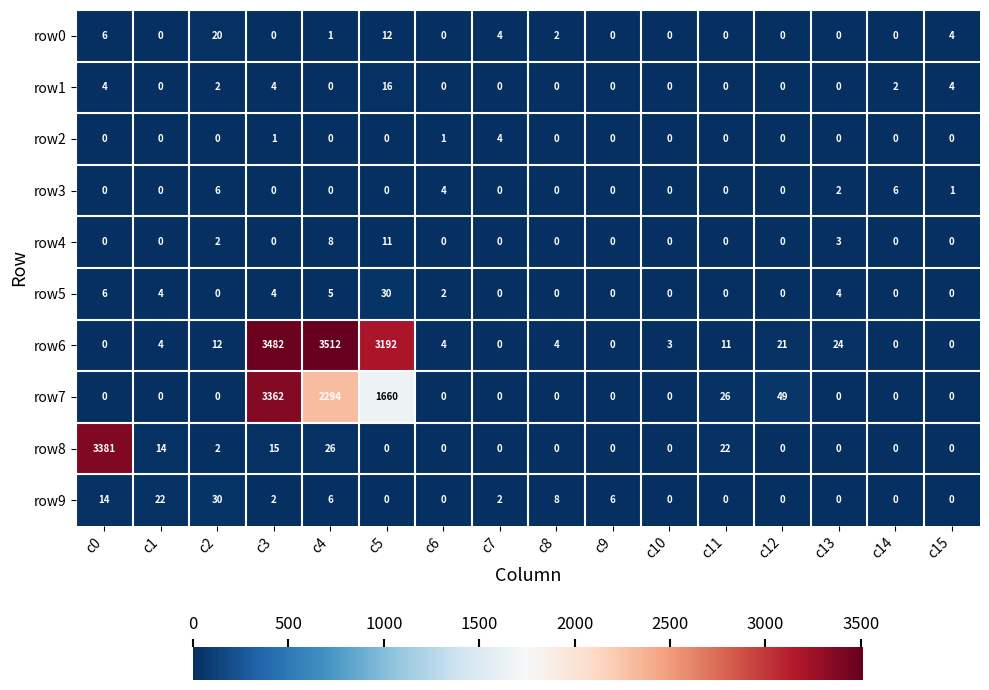

What is the greatest value displayed?

3512